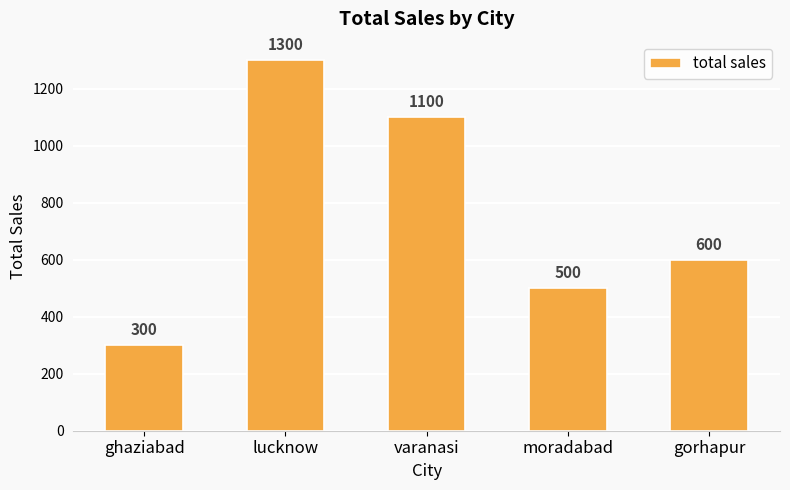

What is the minimum value shown in the chart?

300